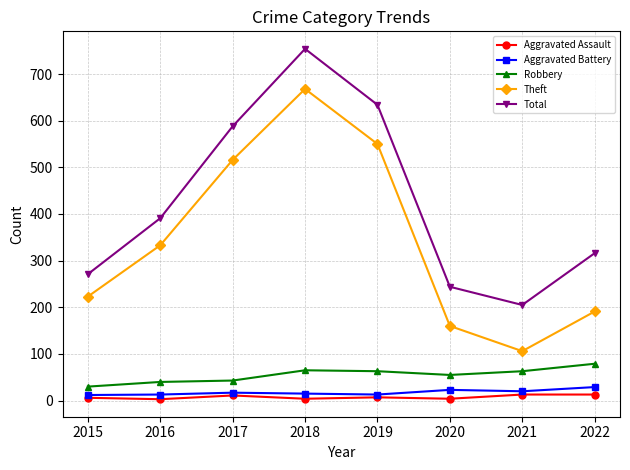

In Aggravated Assault, how many points are lower than both neighbors (excluding endpoints)?

3